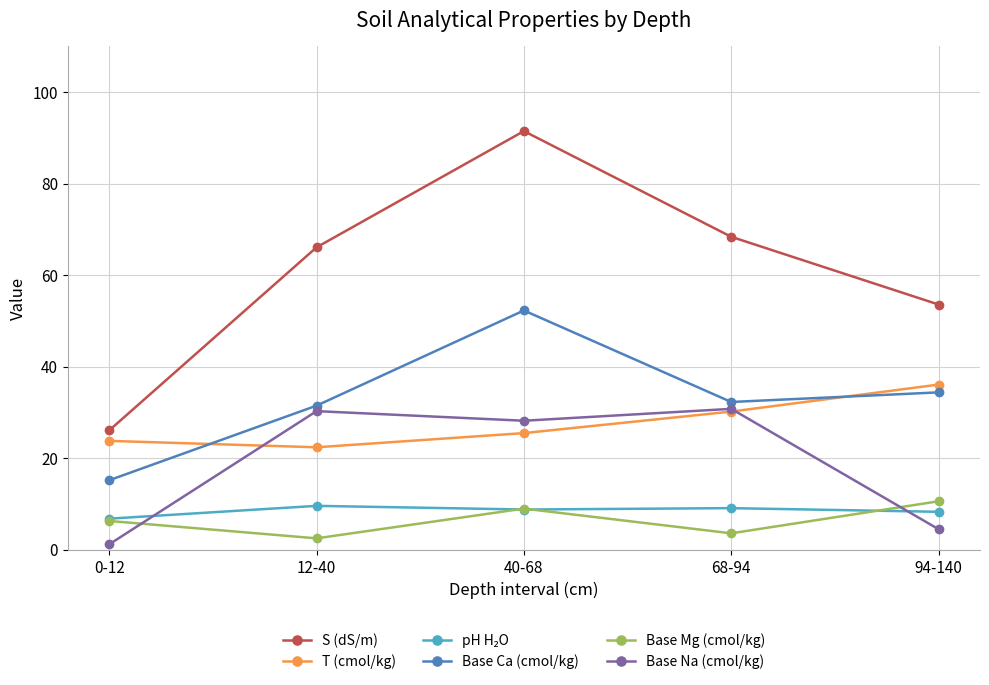

At how many categories does at least one series exceed 84?

1